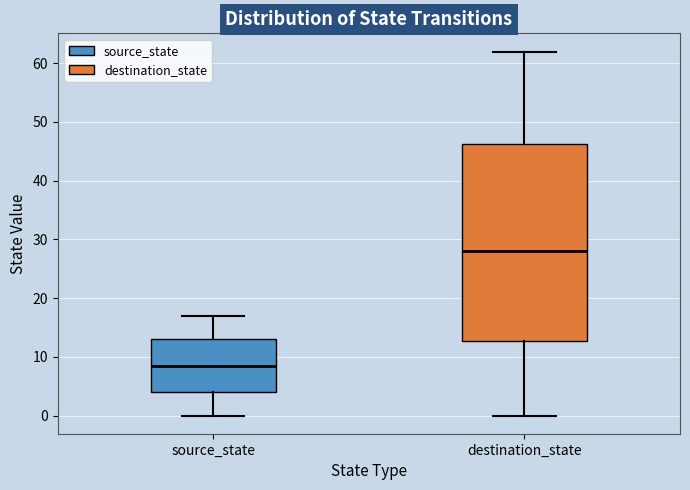

Reading left to right, read every box against the y-axis: the position of its median line, the range the box covers, and the ends of its whiskers. The values are not printed on the chart, so give them approximately, as read against the axis.

source_state: median 9, box 4 to 13, whiskers 0 to 17
destination_state: median 28, box 13 to 46, whiskers 0 to 62